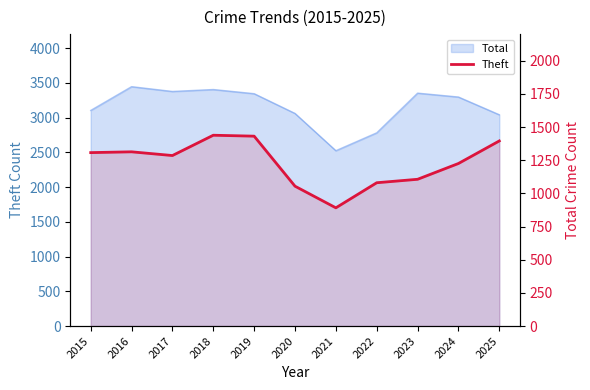

Reading right to left, extract all data points from this chart.

2025=1395	2024=1225	2023=1106	2022=1080	2021=891	2020=1054	2019=1431	2018=1438	2017=1285	2016=1313	2015=1307